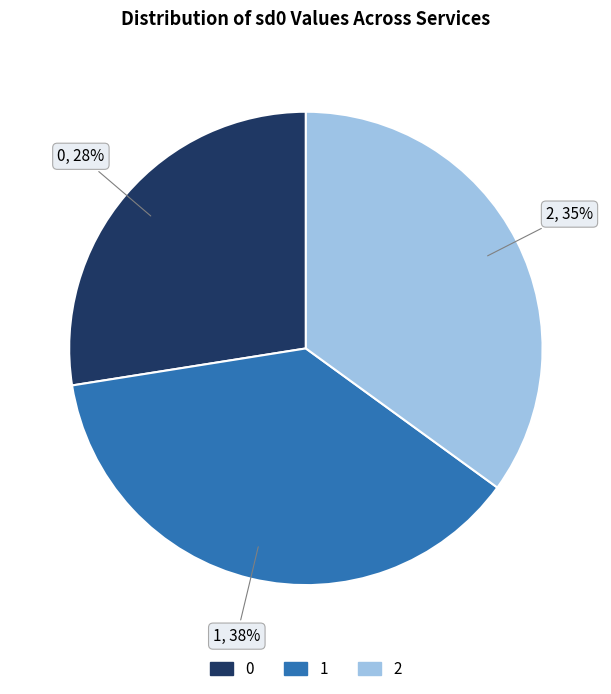

Rank the categories by value from lowest to highest.

0, 2, 1